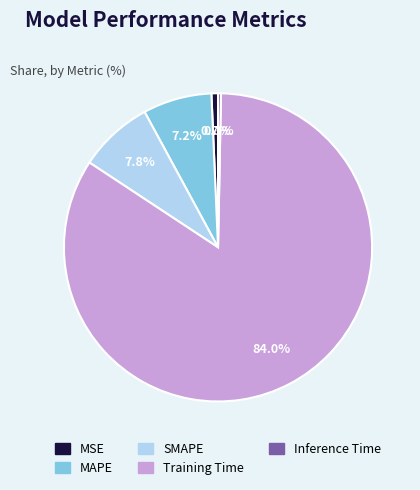

Which slice is the largest?

Training Time